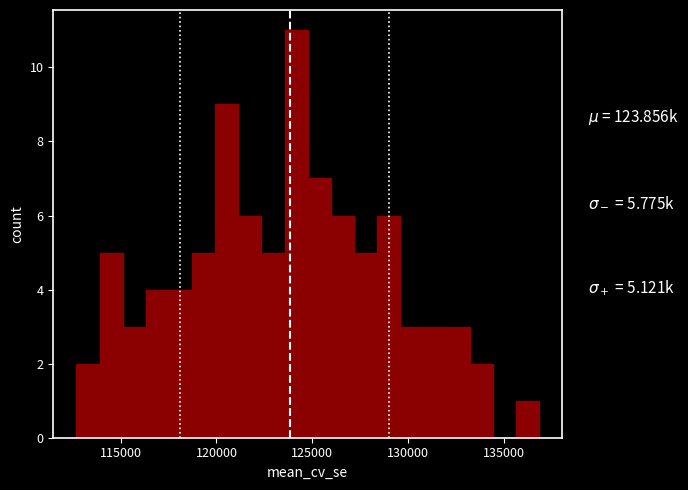

Around what value on the x-axis is the tallest bar? Give the approximate position of its centre, as read against the axis.

124000